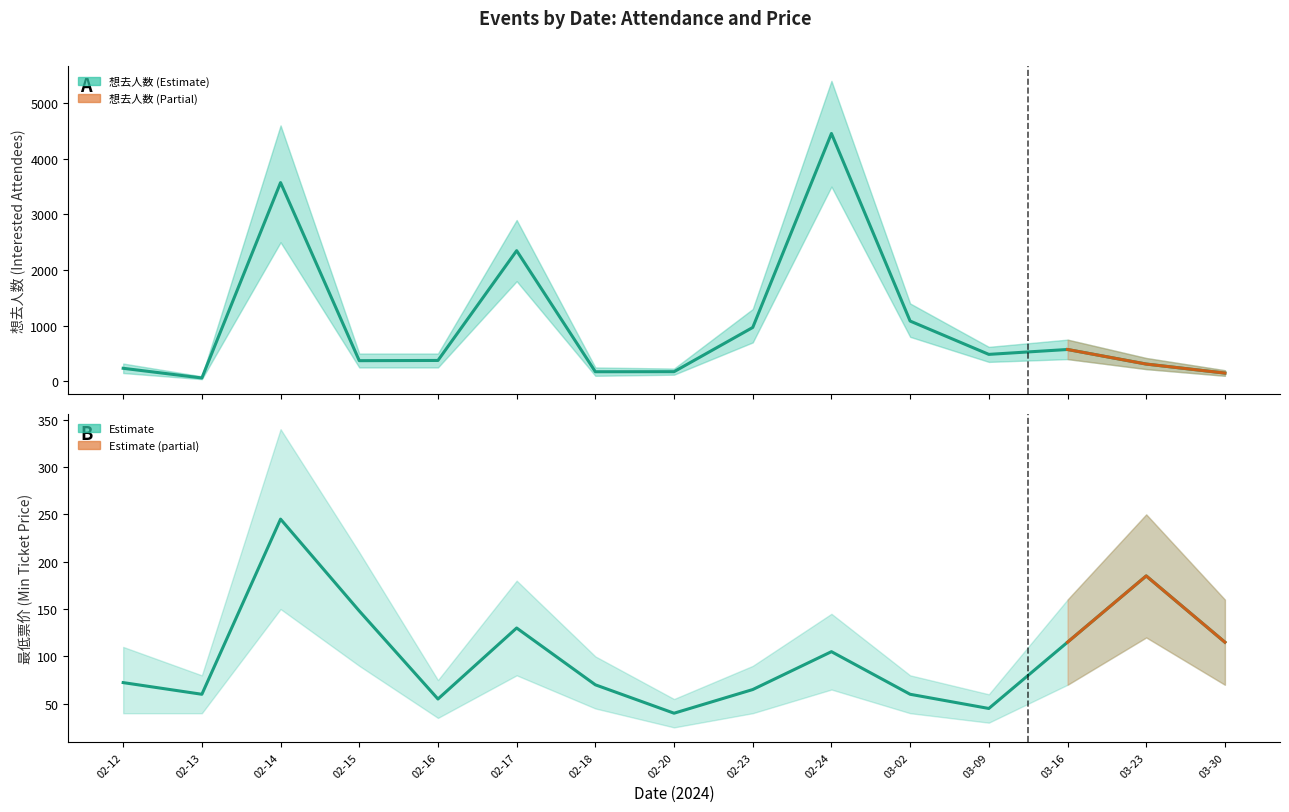

How many interior local valleys does the 想去人数 series have?

4